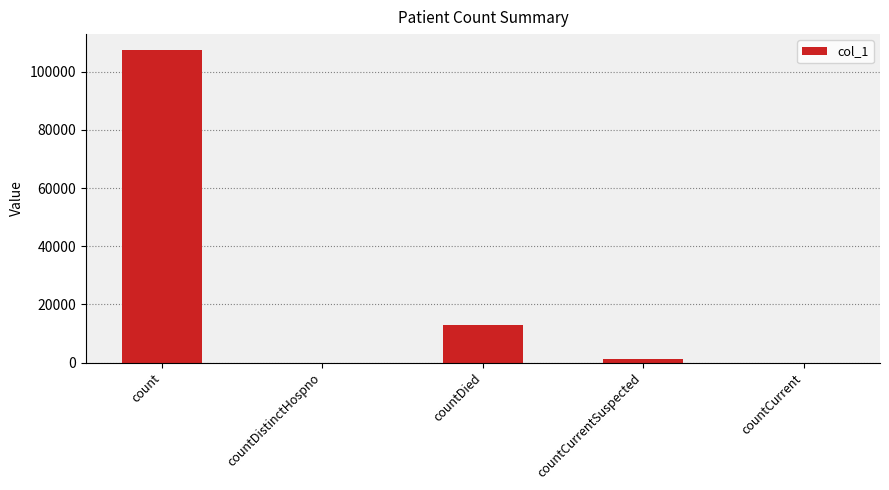

Reading right to left, list all the values displayed in this chart.

0	1304	12753	0	107545